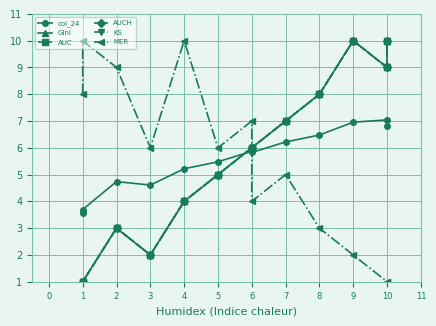

How many lines are shown in the chart?

6